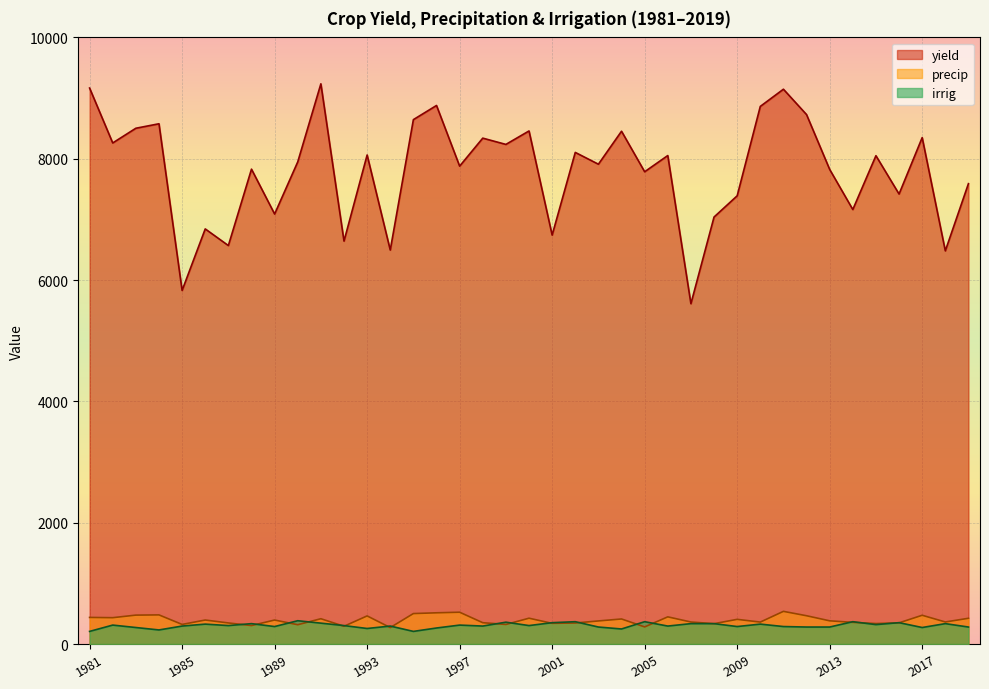

Which series has the largest total across all categories?

yield